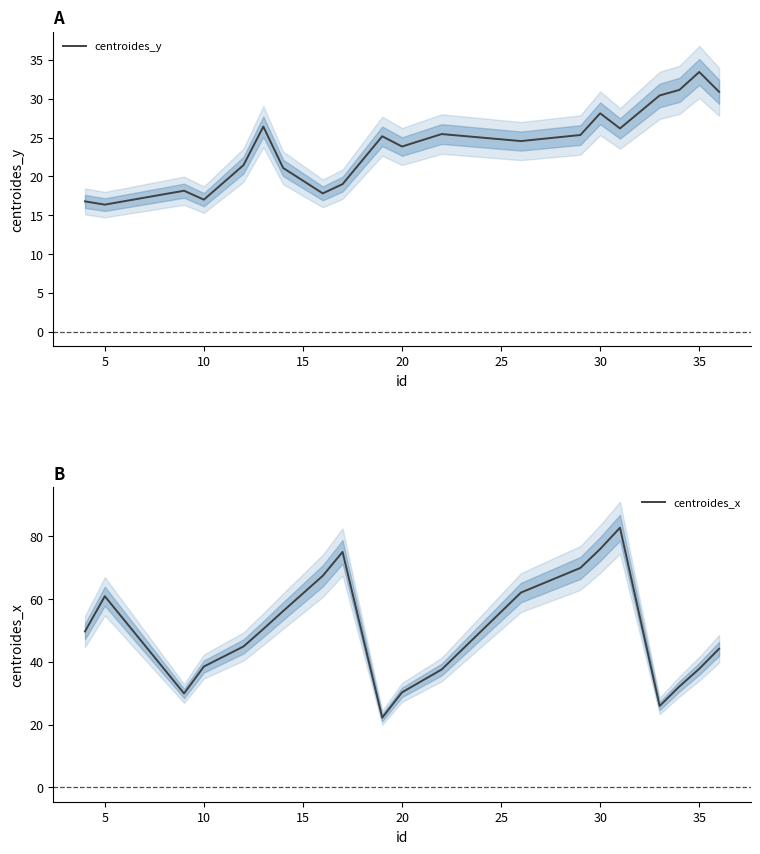

What is the highest value of the centroides_x series?

82.7